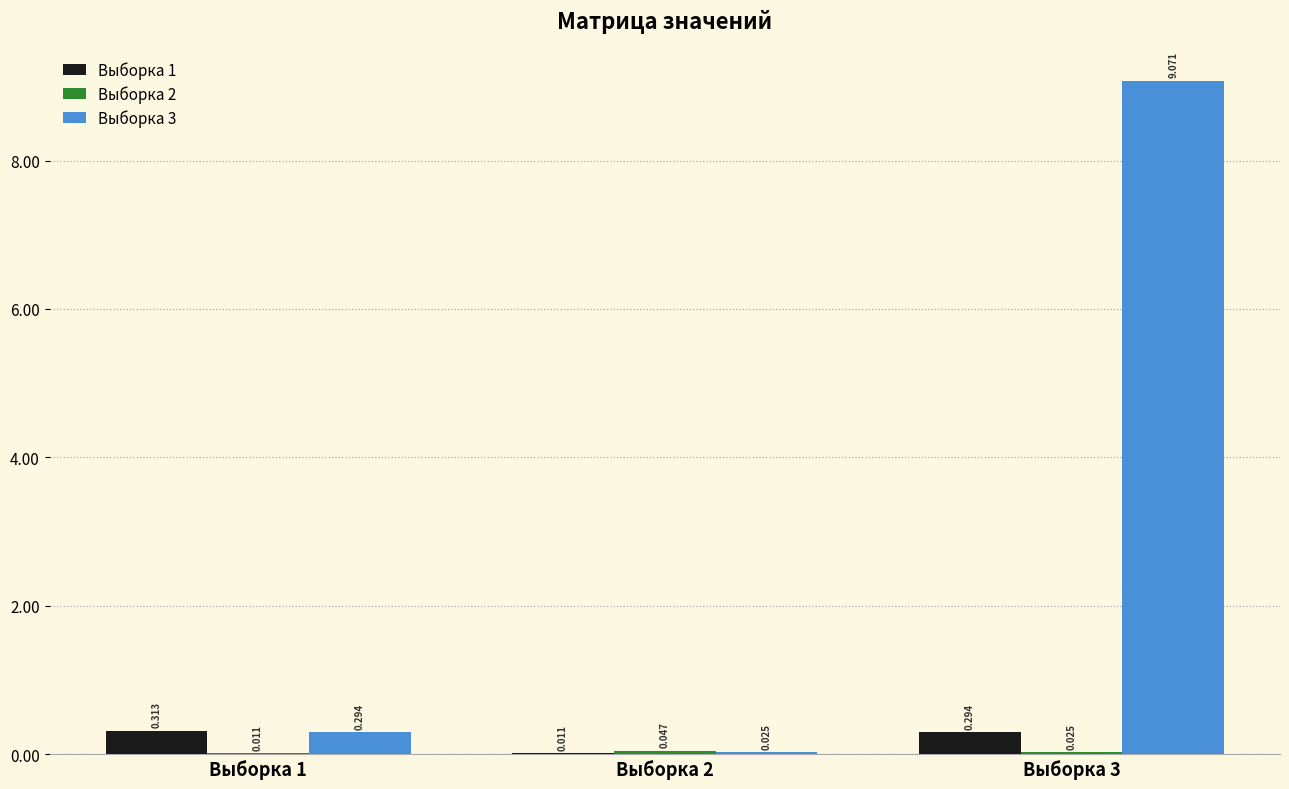

Which series has the largest total across all categories?

Выборка 3